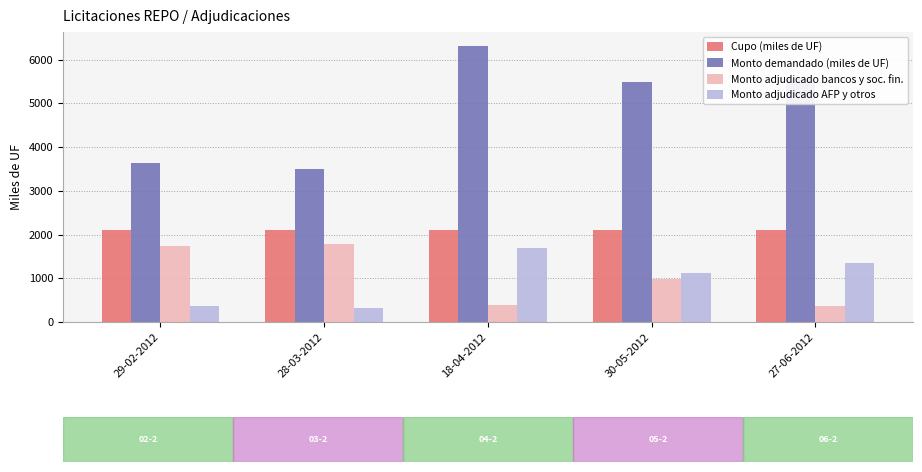

How many groups of bars are there?

5